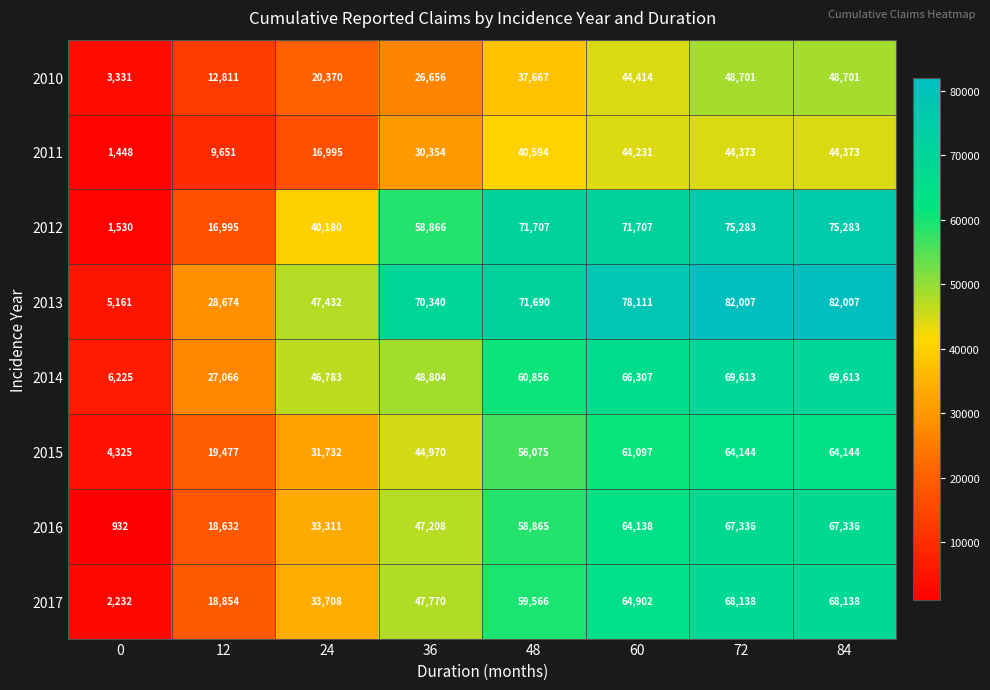

At how many categories does at least one series exceed 54568?

5